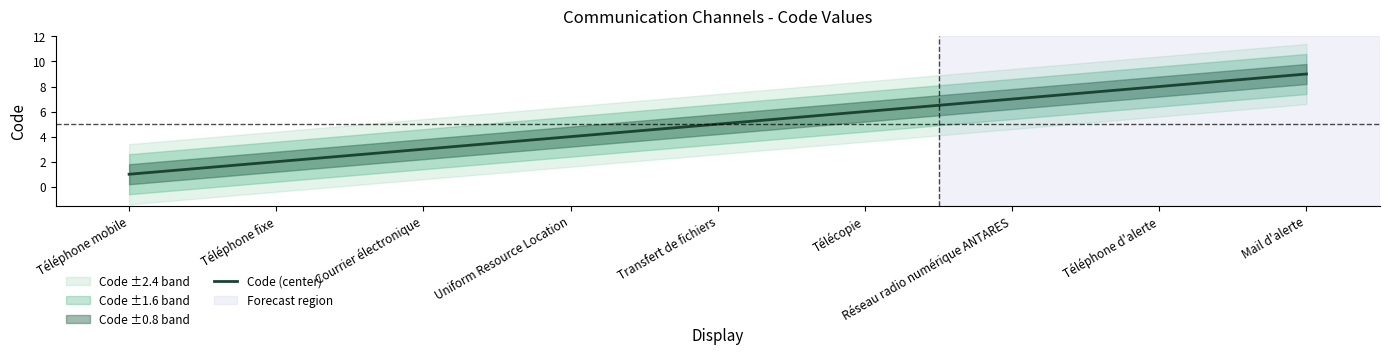

Which has a higher value, Téléphone fixe or Télécopie?

Télécopie